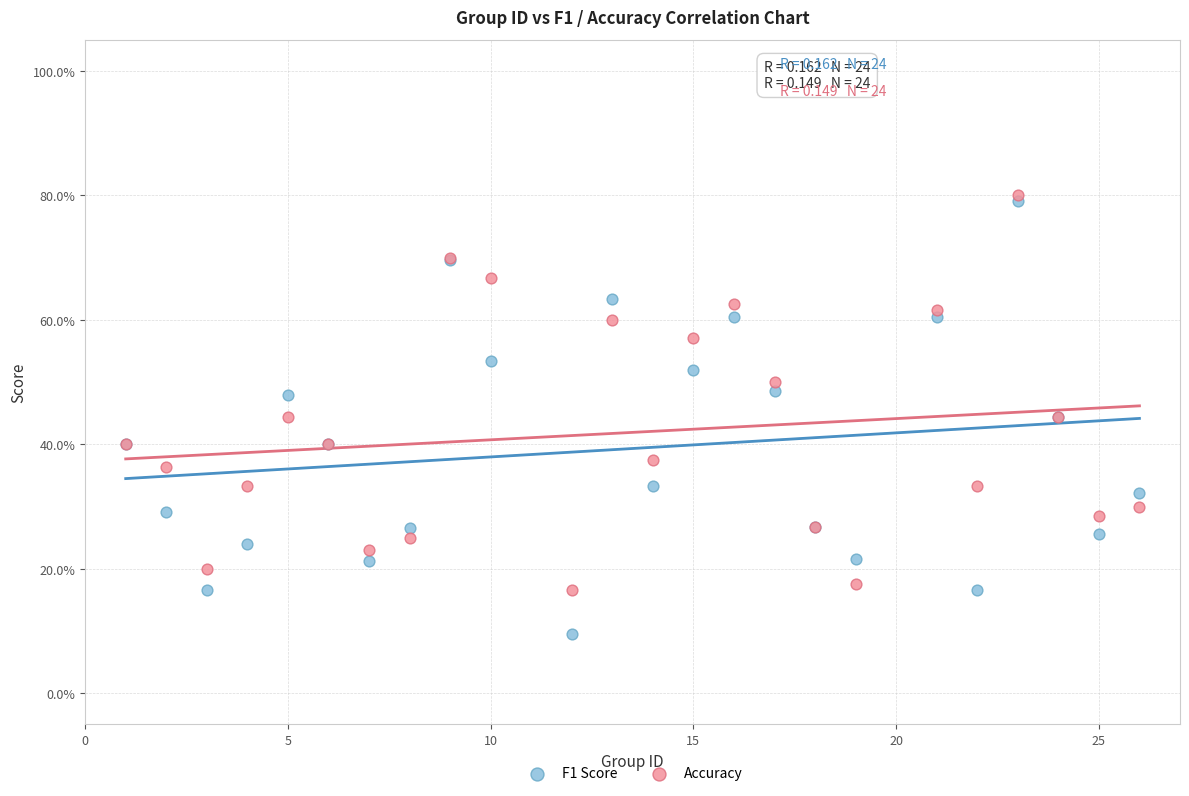

What are all the series names shown in the legend?

F1 Score, Accuracy